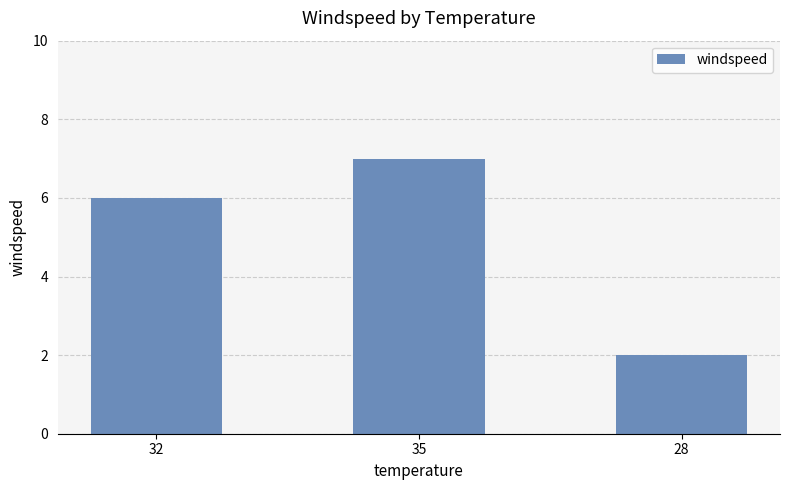

How many categories are shown in the chart?

3